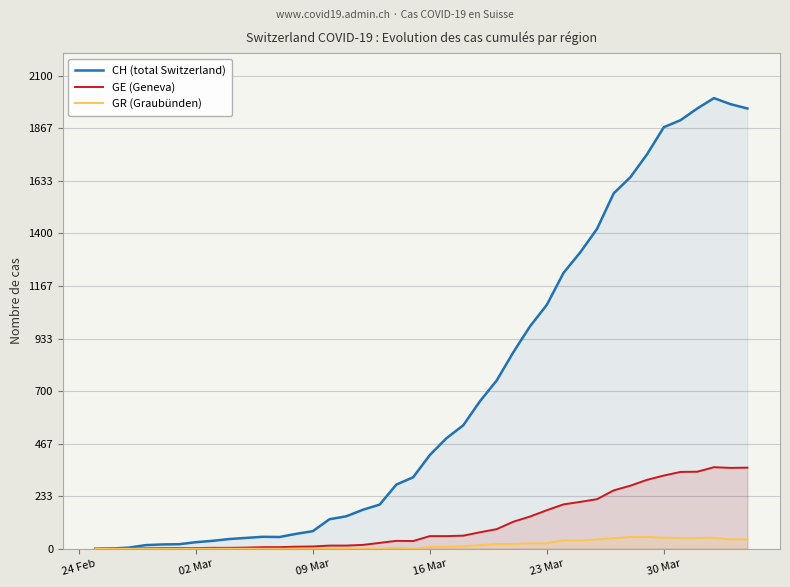

At how many categories does at least one series exceed 1548?

9